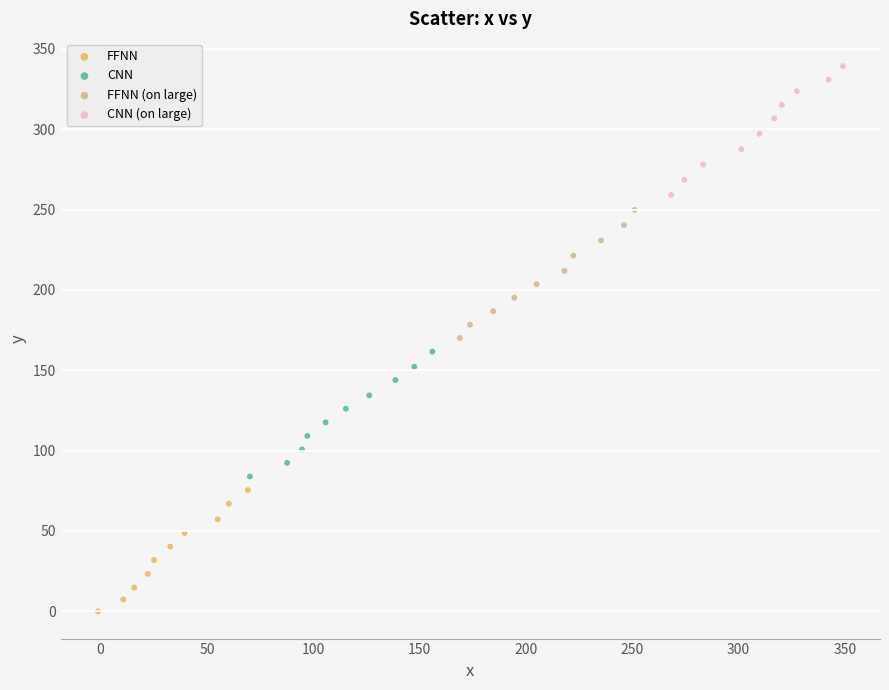

Which series contains the highest Y value?

CNN (on large)